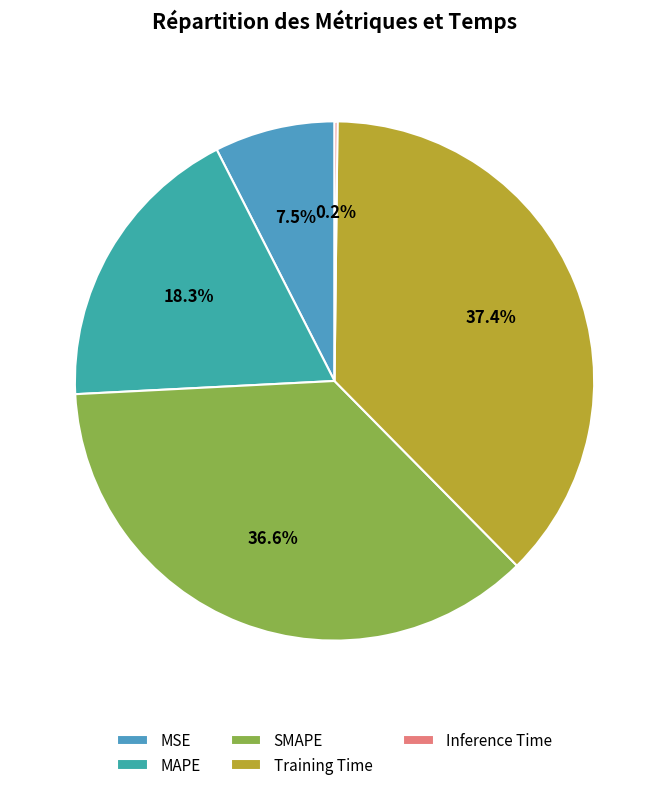

To the nearest percent, what percentage of the pie is MAPE?

18%